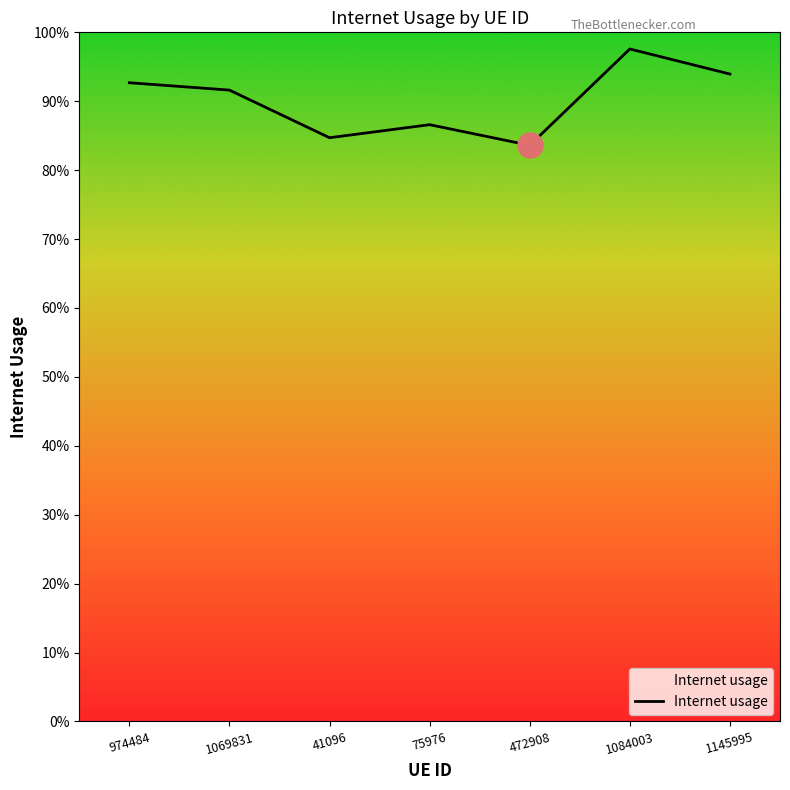

Where is the data nearest to the value 0?

472908